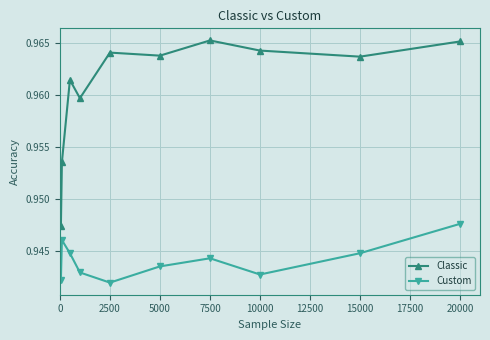

How many Custom values are between 0 and 1?

10